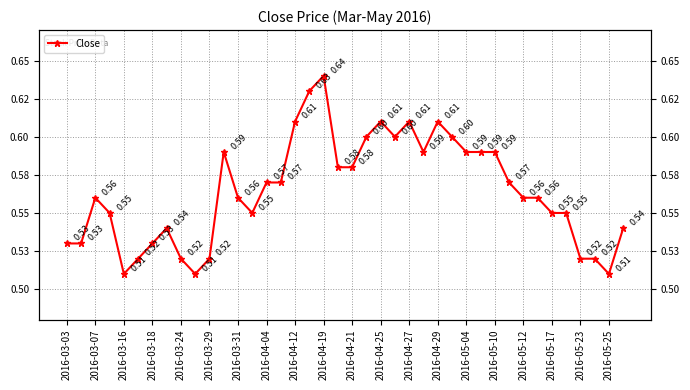

What is the label of the 33rd point from the right?

2016-04-04